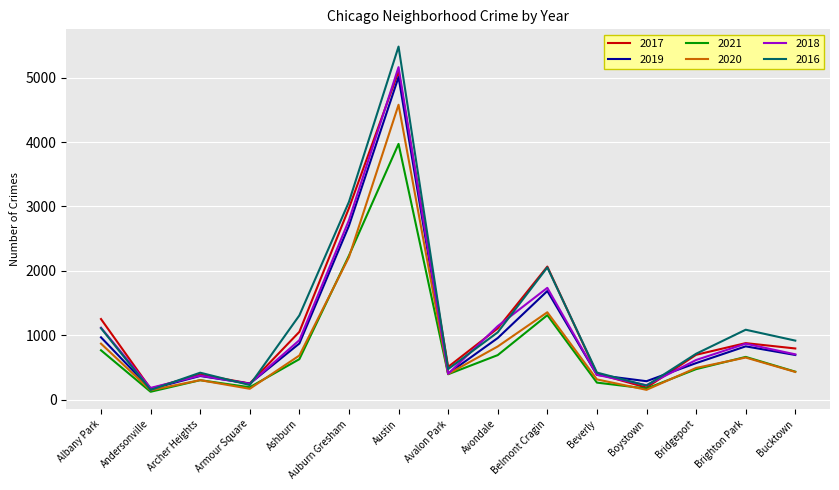

Which series has the largest range (max minus min)?

2016